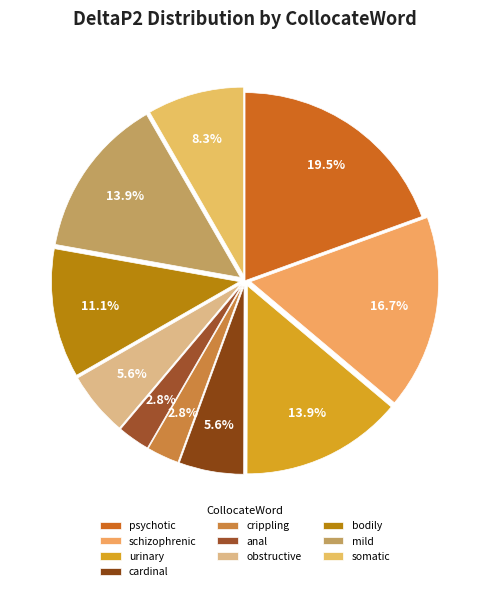

What is the smallest slice in the pie chart?

('anal',JJ)